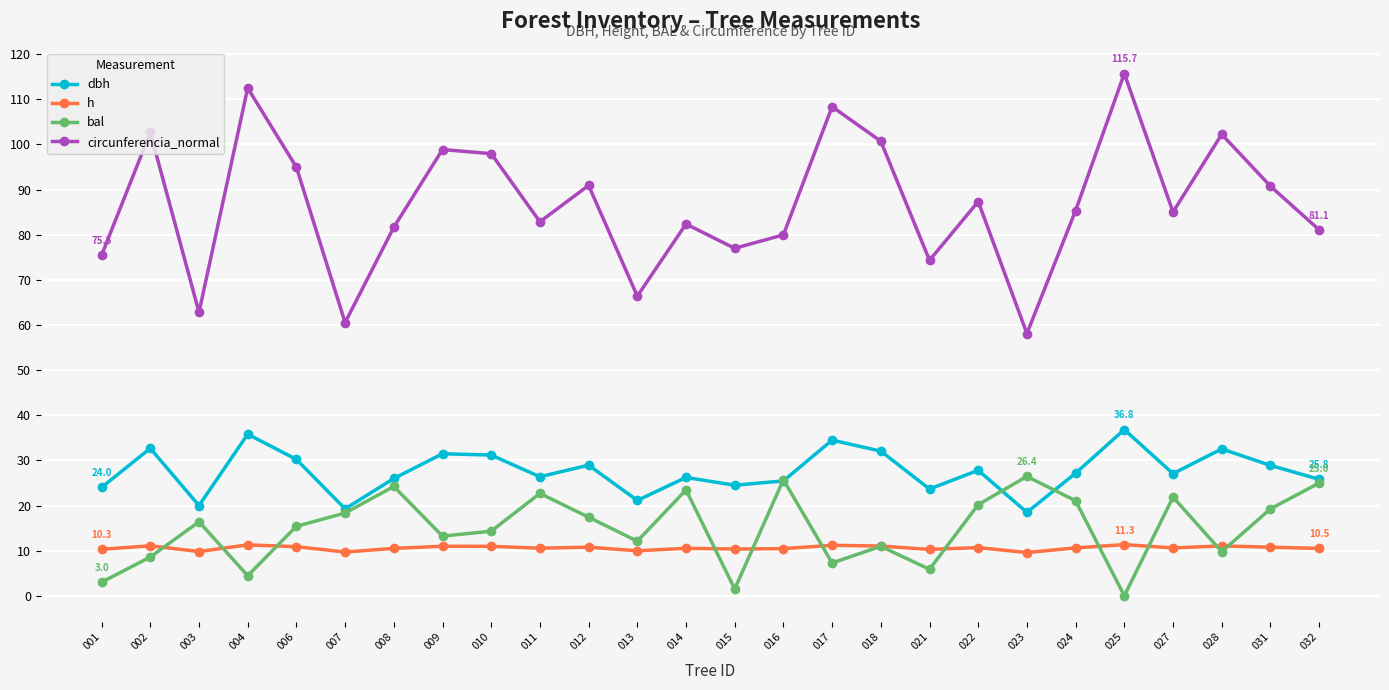

What is the maximum value for circunferencia_normal?

115.7